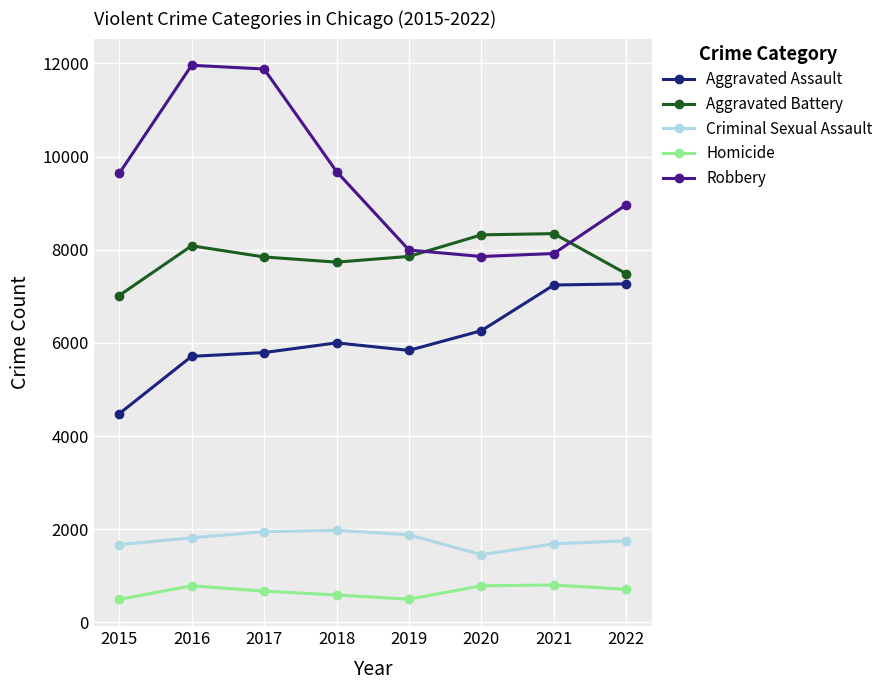

What is the smallest value displayed?

496